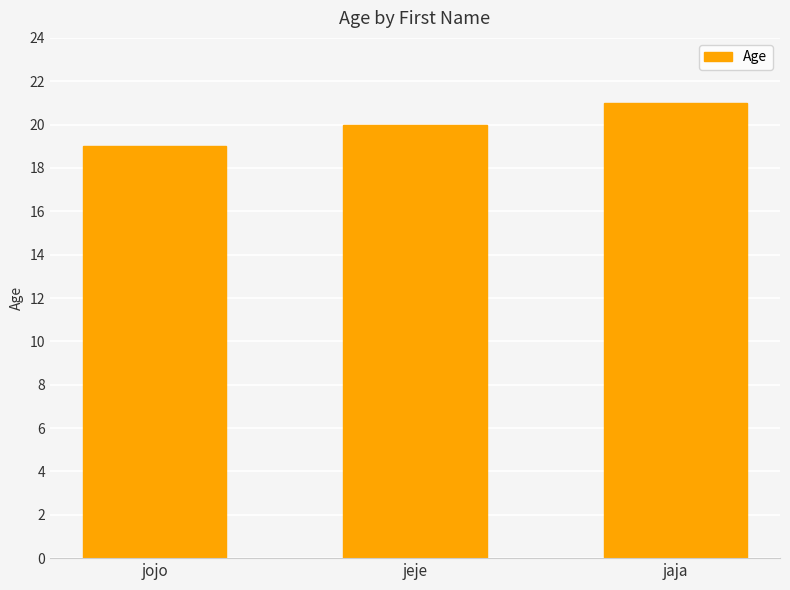

List the labels in order of value, smallest first.

jojo, jeje, jaja